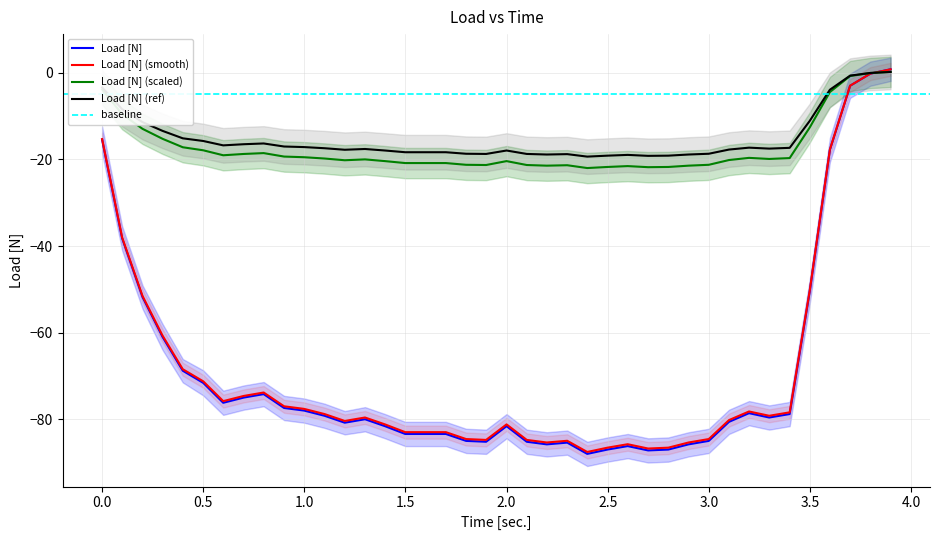

At which category does the chart reach its minimum across all series?

2.399